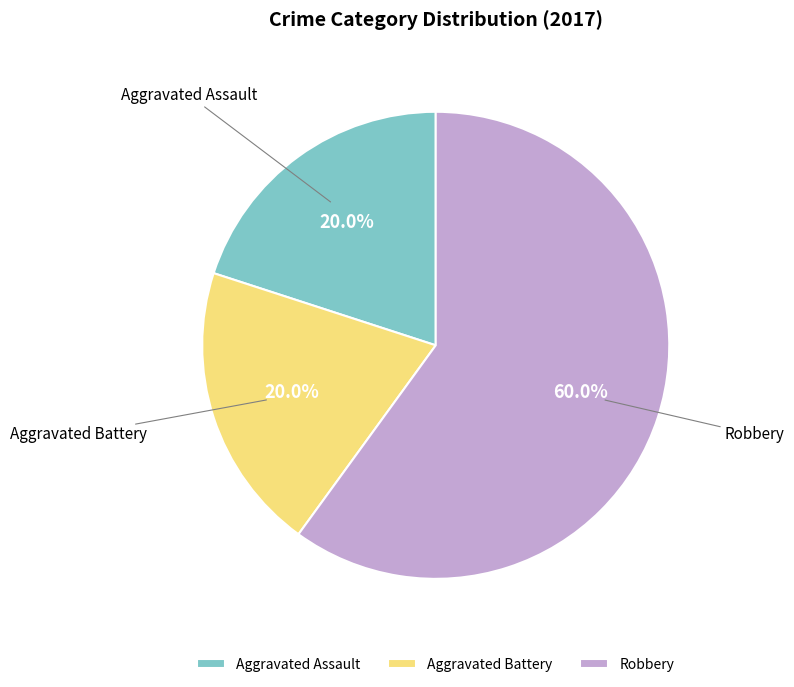

Count the number of slices in the pie.

3